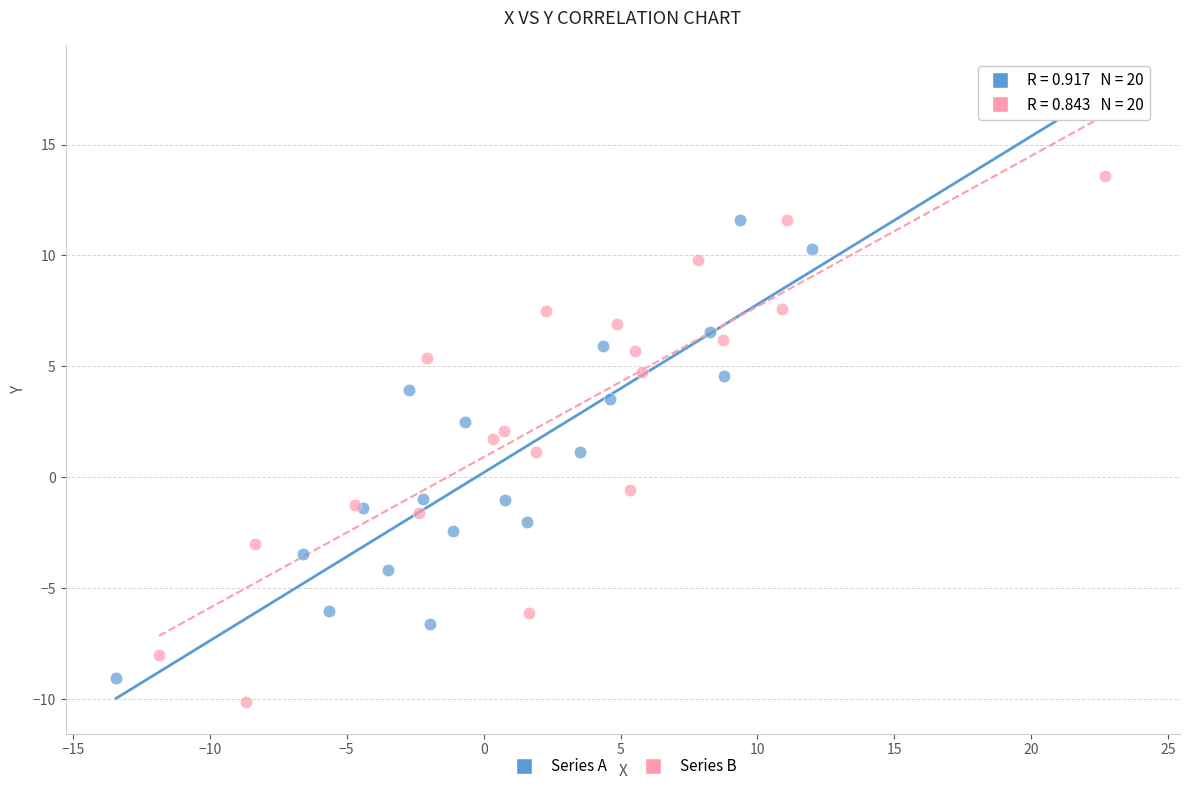

Which series contains the highest Y value?

Series A